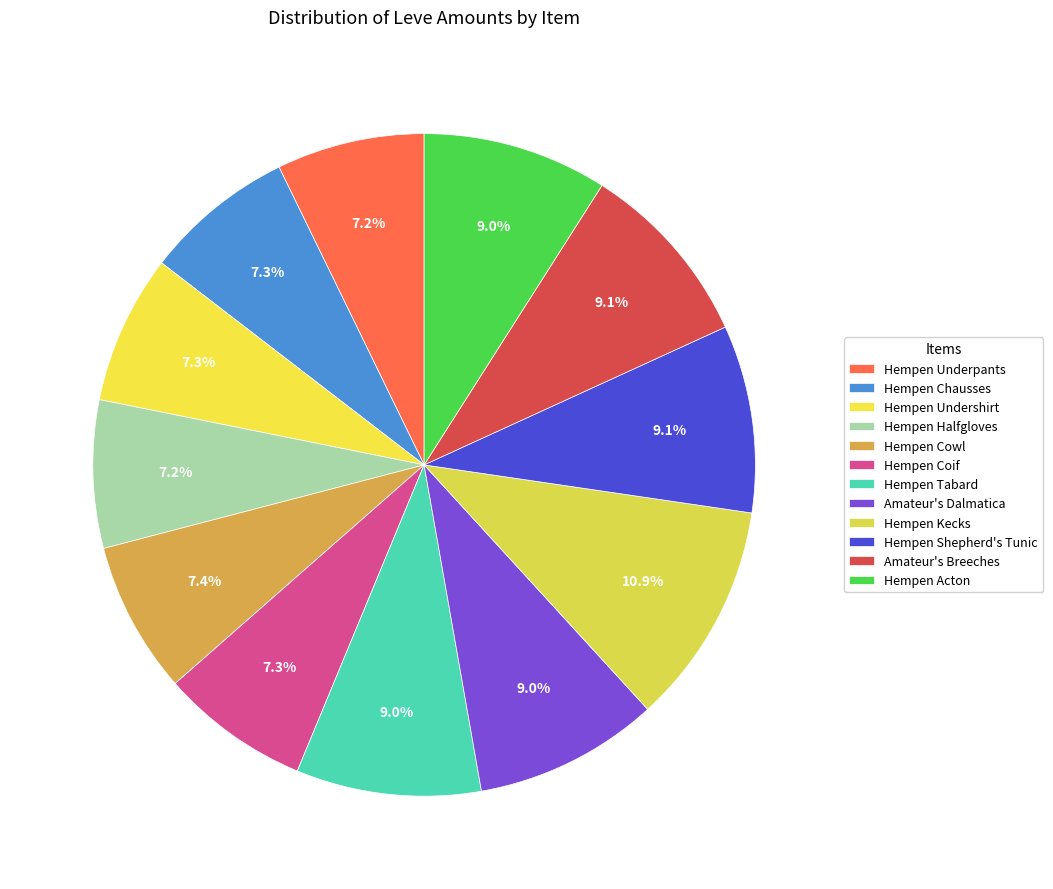

Which category has the smallest portion of the pie?

Hempen Underpants